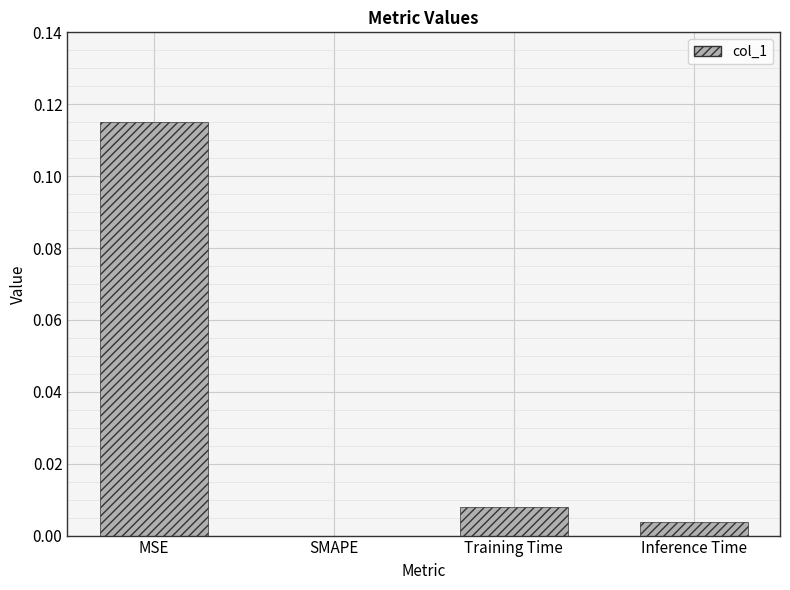

True or false: the data shows 0.2 at MSE.

False